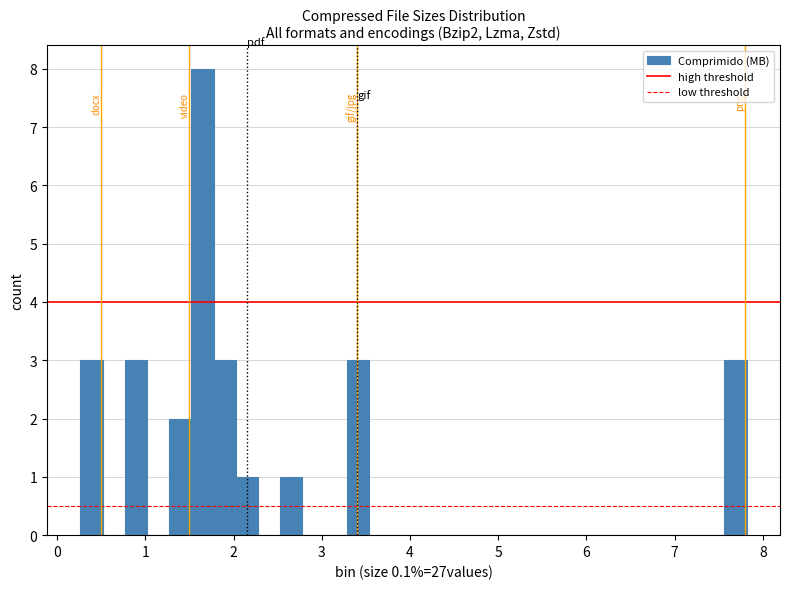

Around what value on the x-axis is the tallest bar? Give the approximate position of its centre, as read against the axis.

1.6